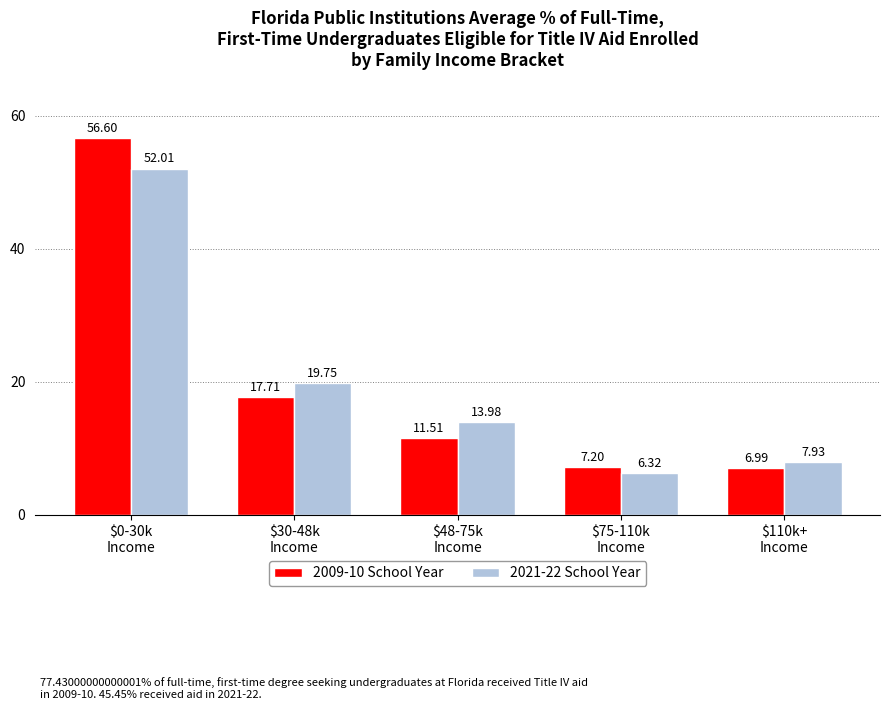

Reading left to right, what are all the values shown in this chart?

2009-10 School Year: 56.6	17.7	11.5	7.2	7.0
2021-22 School Year: 52.0	19.8	14.0	6.3	7.9